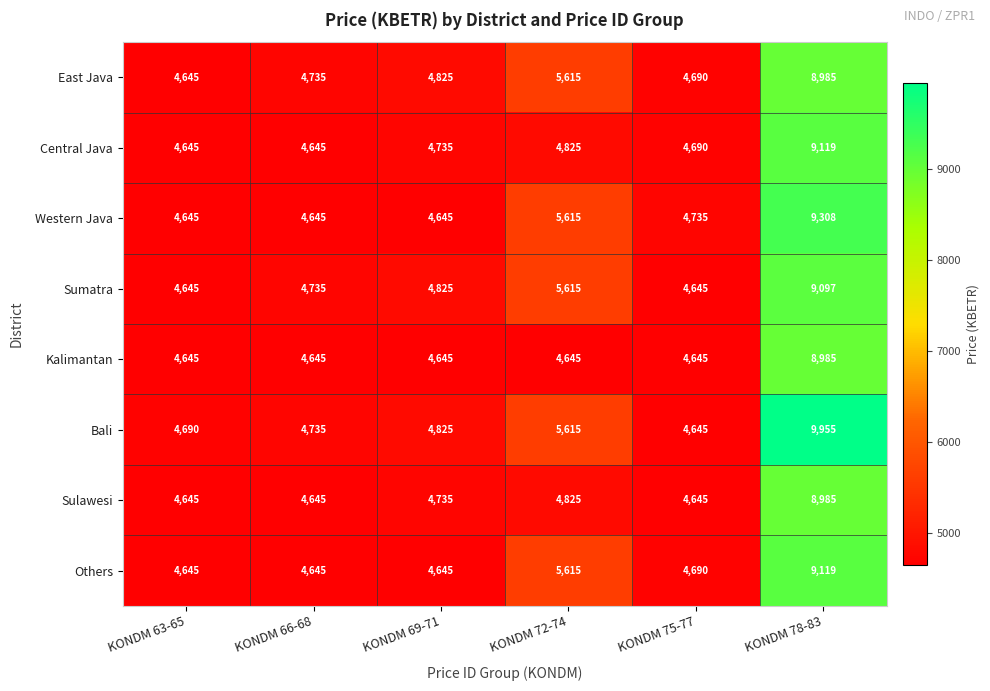

What is the total value across all series at KONDM 63-65?

37205